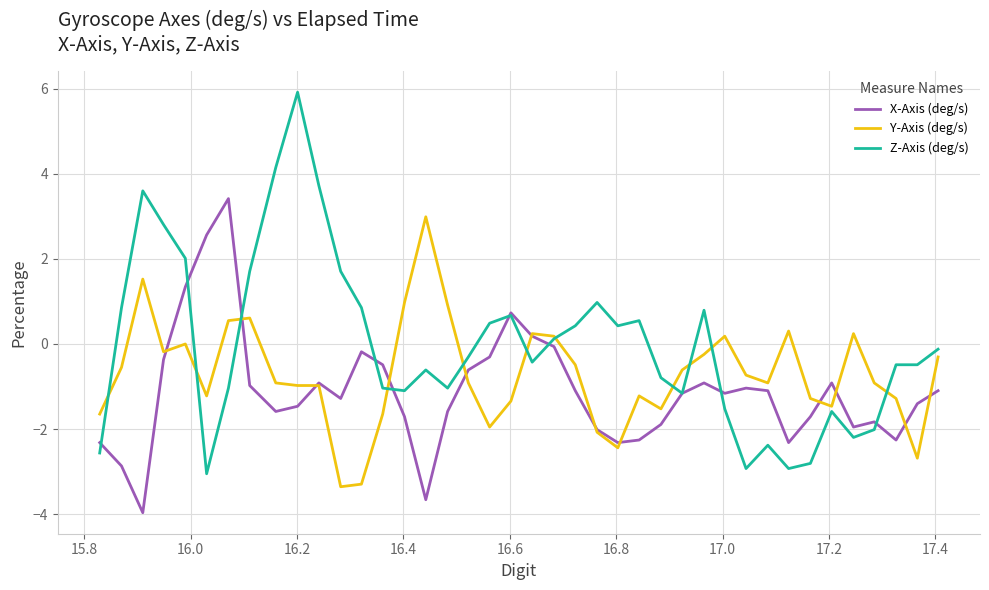

Does the chart display data point markers on the line(s)?

No